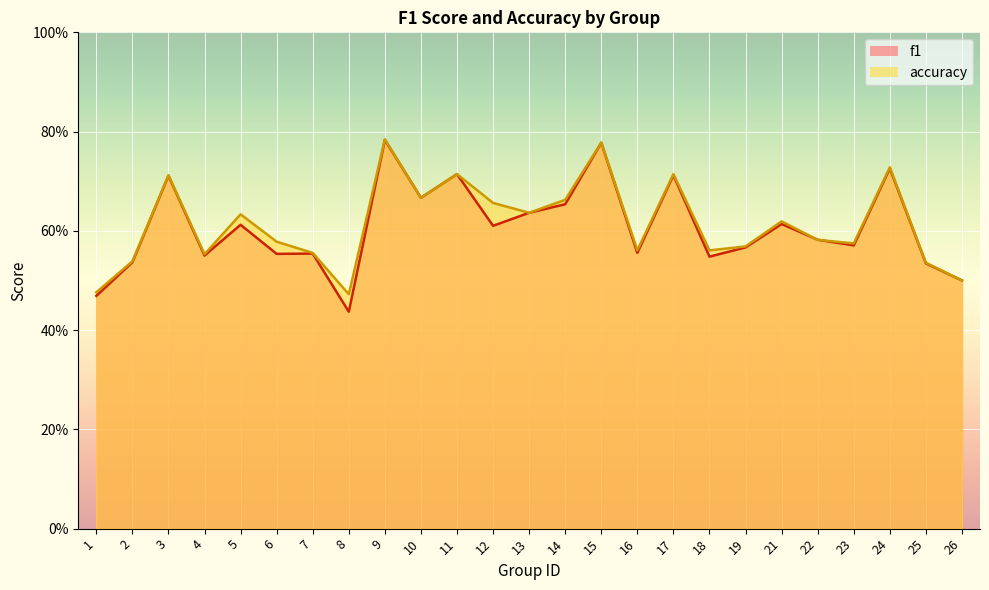

What is the value of the f1 point at the 20th from the left?

0.6